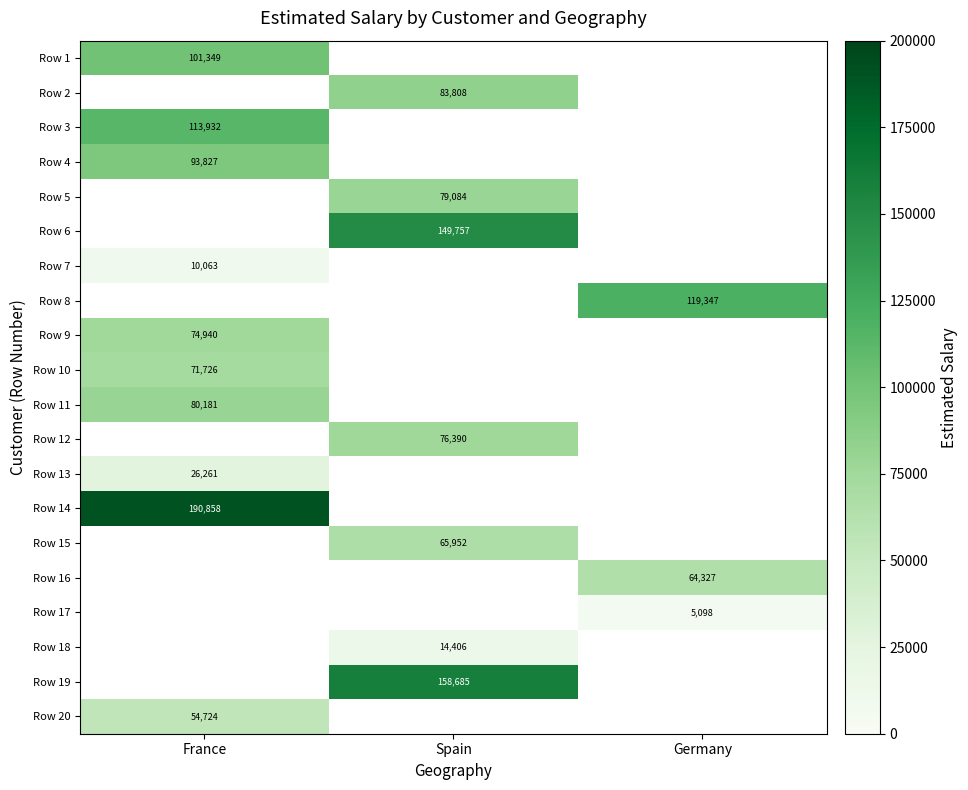

Rank the categories by Row 13 value from lowest to highest.

France, Spain, Germany